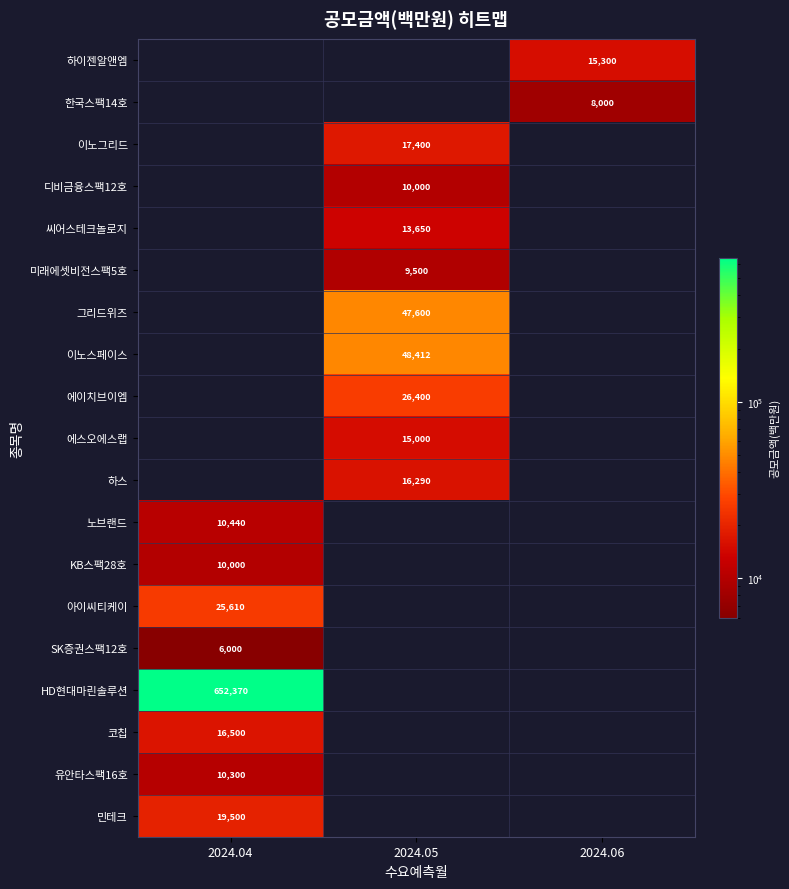

Count the number of data series in this chart.

19